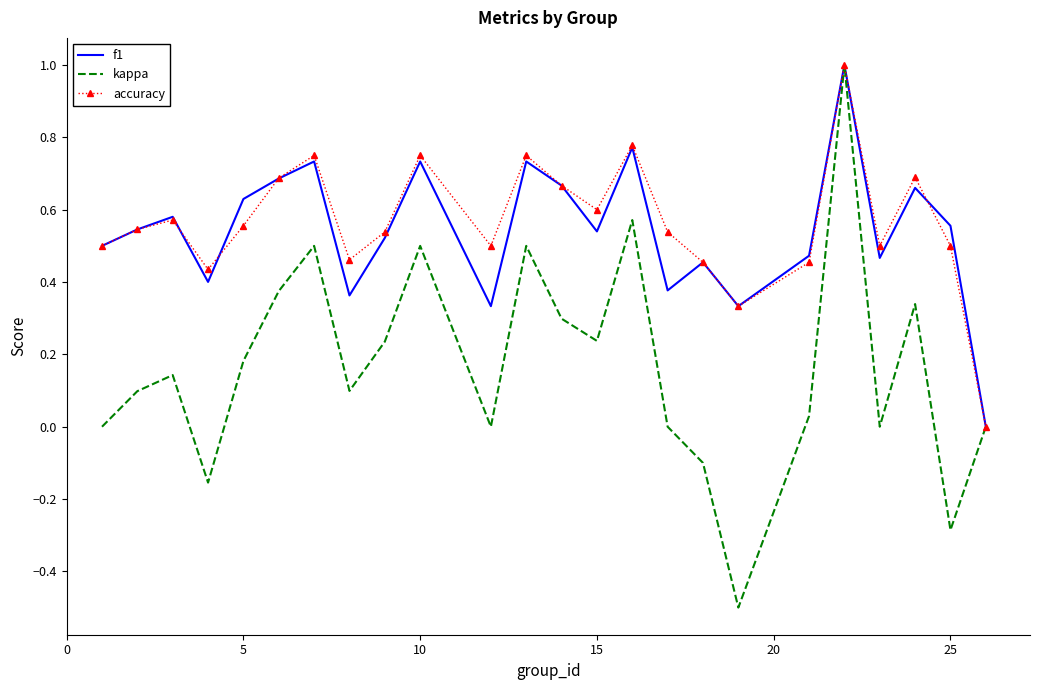

What is the smallest value displayed?

-0.5